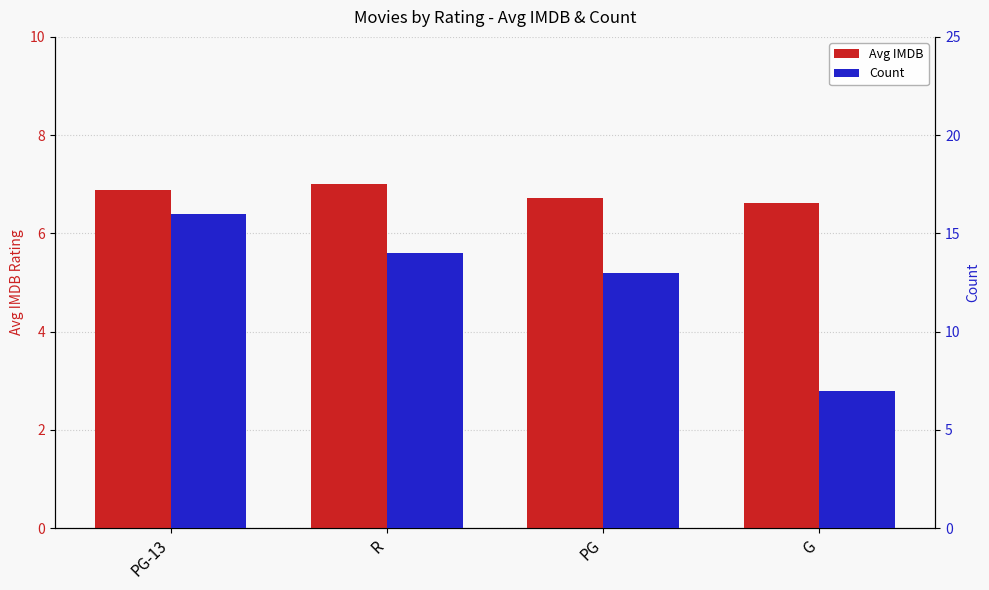

The value of Count at PG-13 is 22.9. True or false?

False